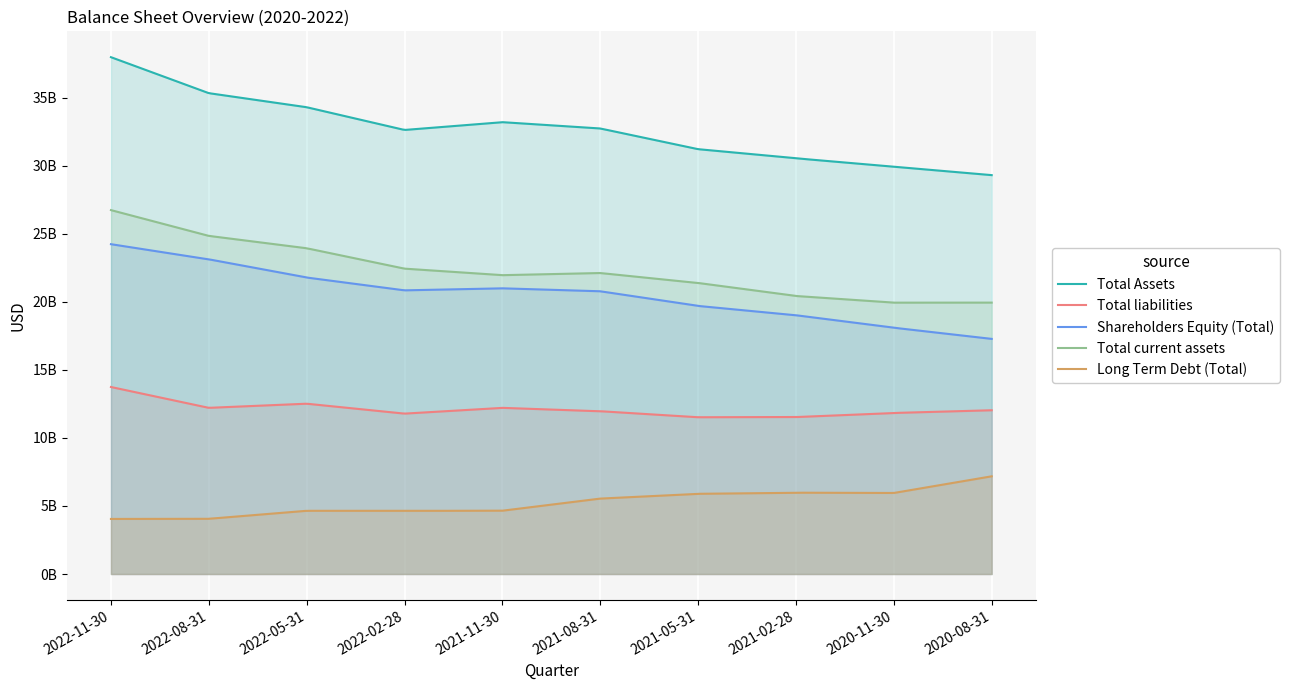

What is the value of the Shareholders Equity (Total) point at the 6th from the left?

20779540000